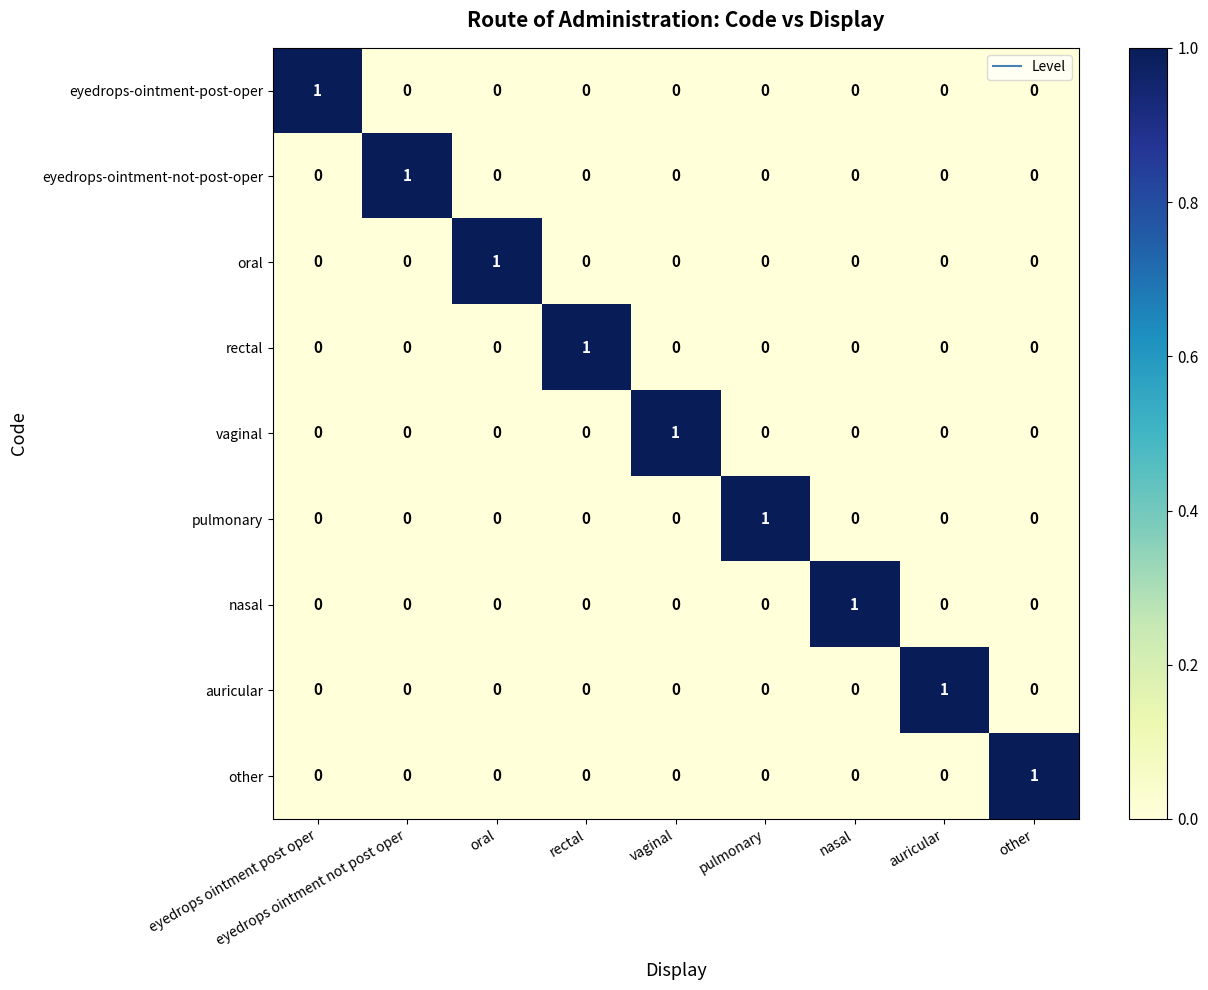

The value of oral at pulmonary is 0. True or false?

True